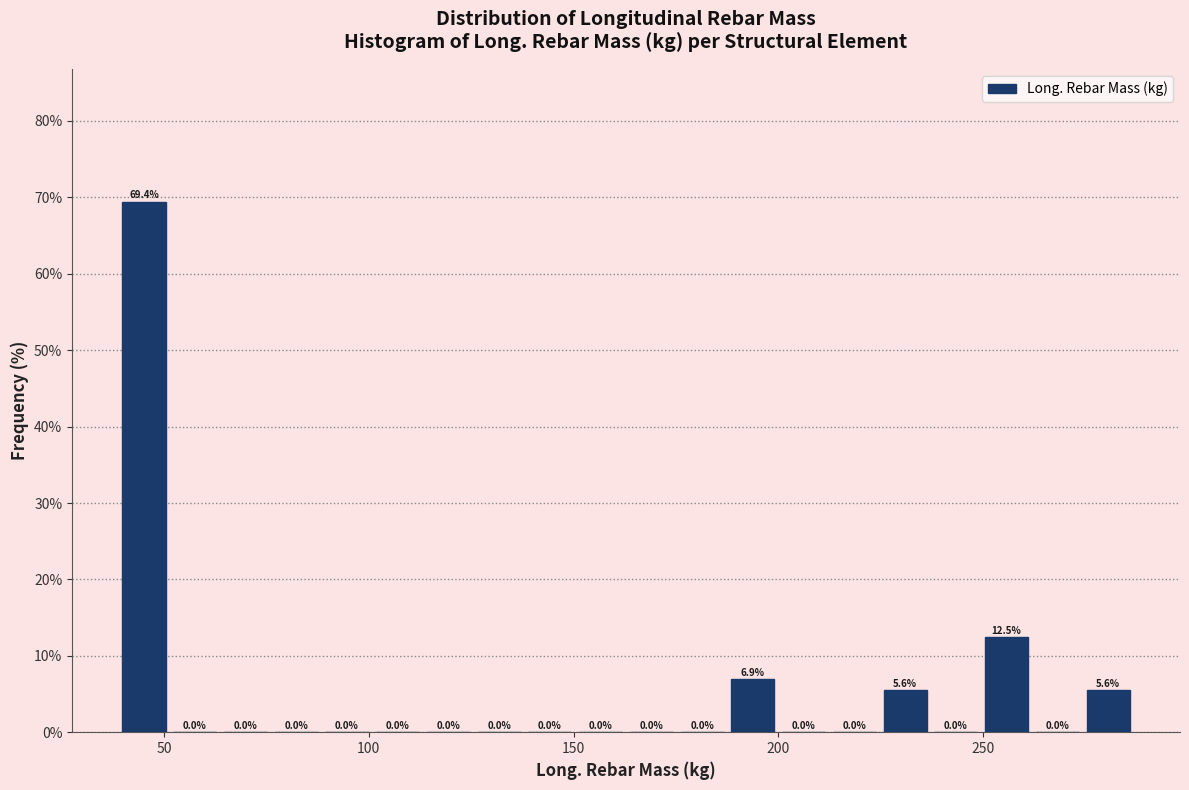

Read against the x-axis, roughly where is the centre of the tallest bar?

45